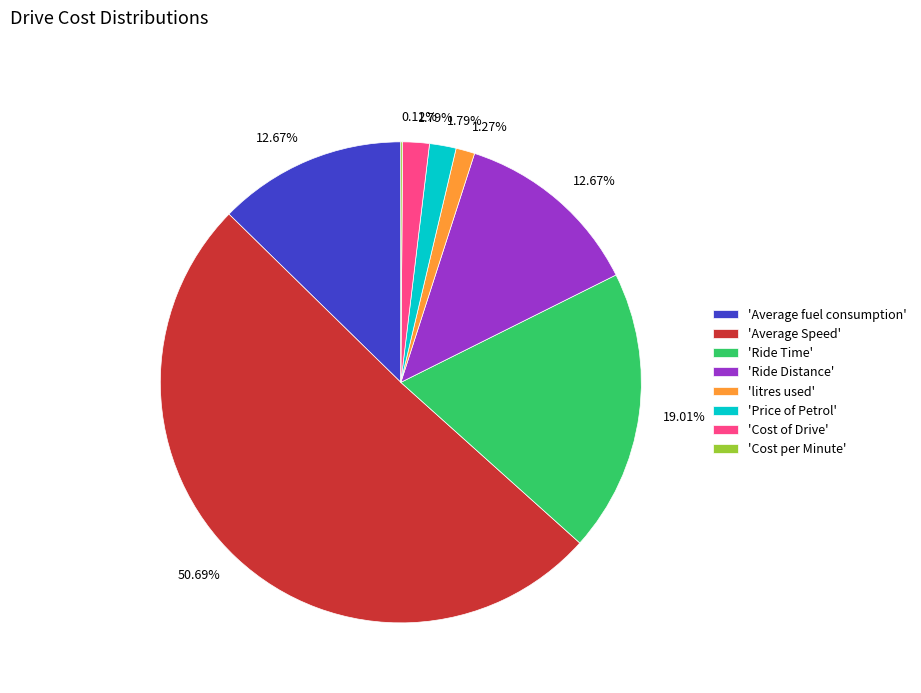

Between 'Ride Distance' and 'litres used', which is larger?

'Ride Distance'